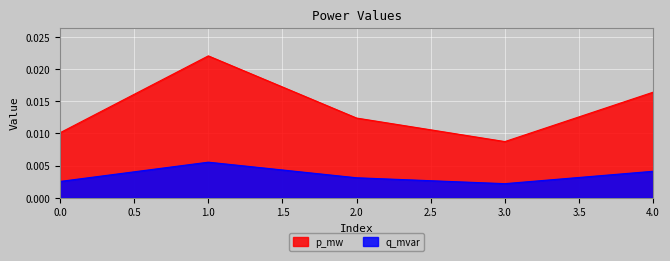

Is it true that q_mvar equals 0.0 at 3?

True